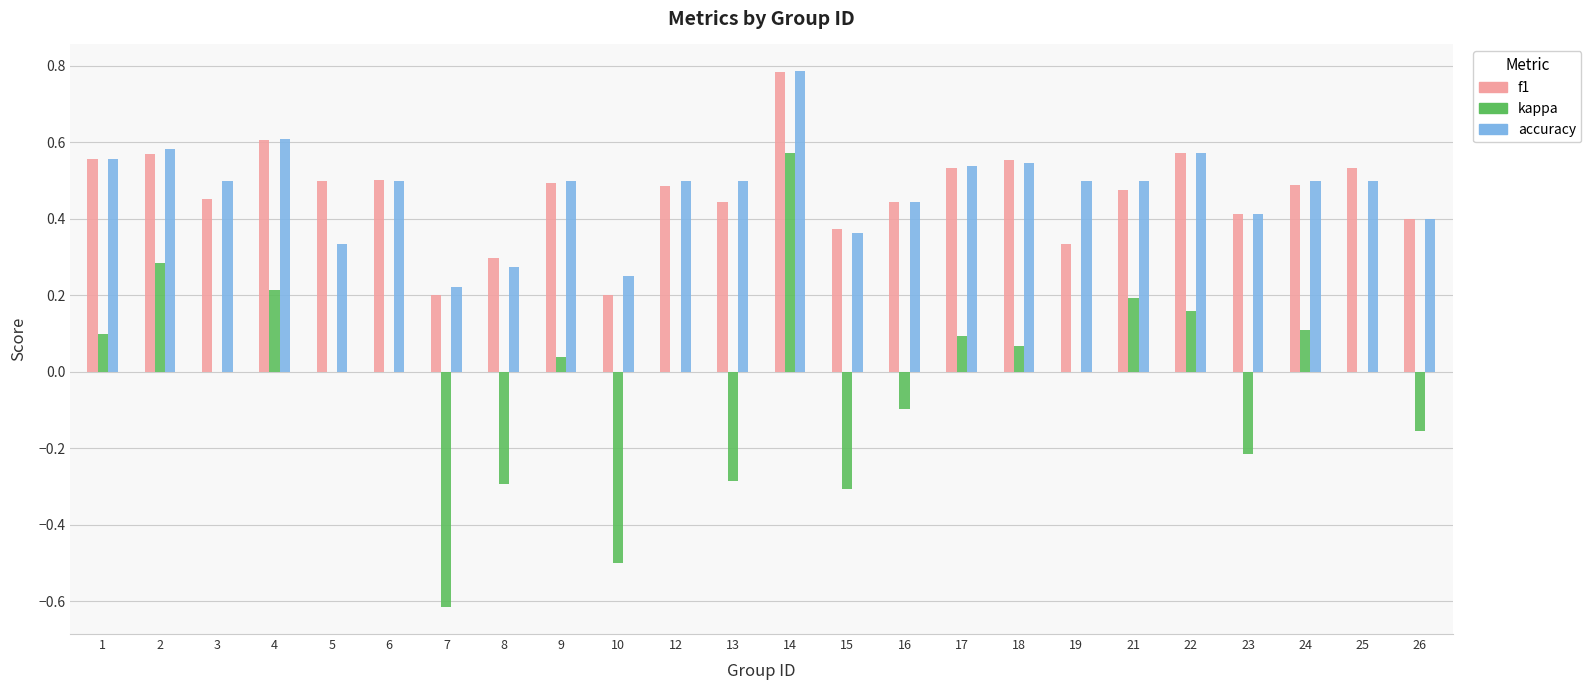

What is the sum of the f1 values at 17 and 14?

1.3